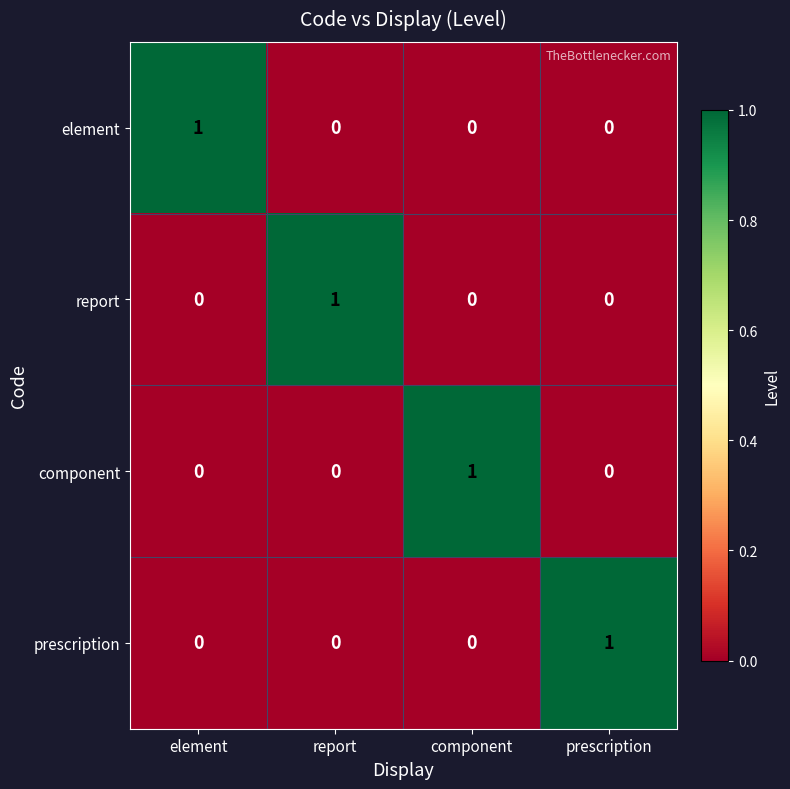

The element series shows 0 at element. True or false?

False